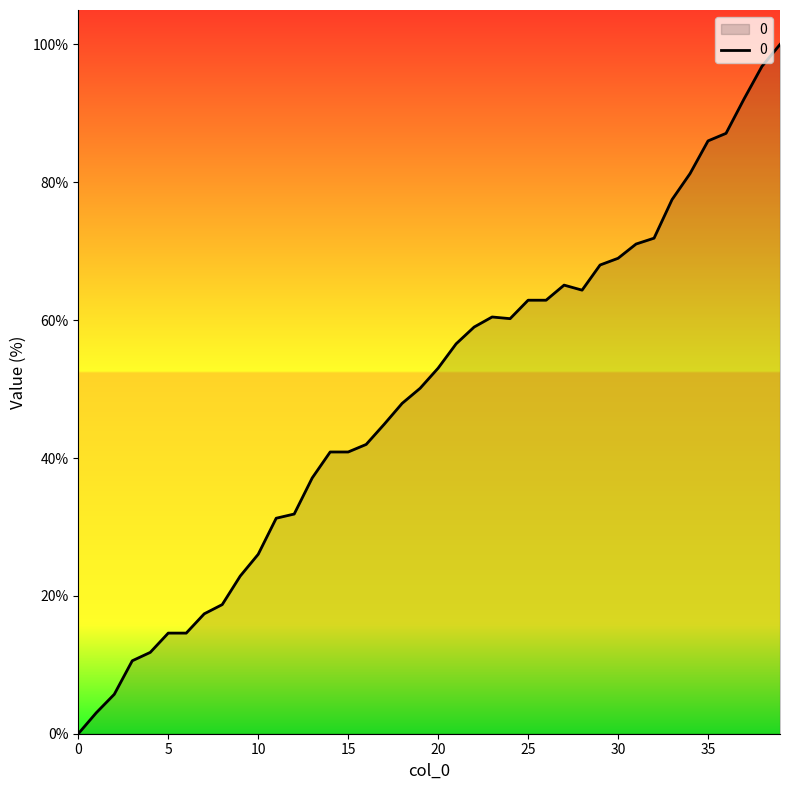

What is the difference between the maximum and minimum values?

100.0